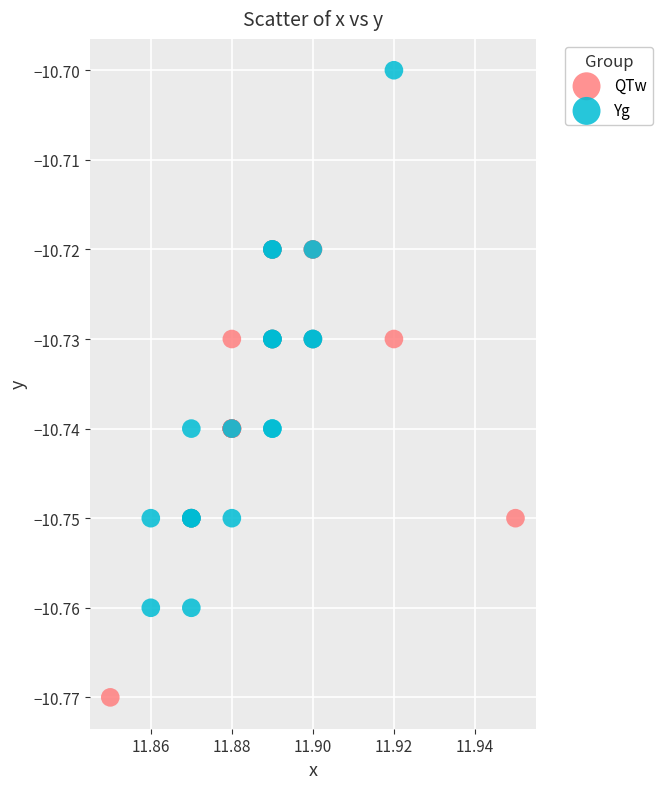

Which series contains the highest Y value?

Yg